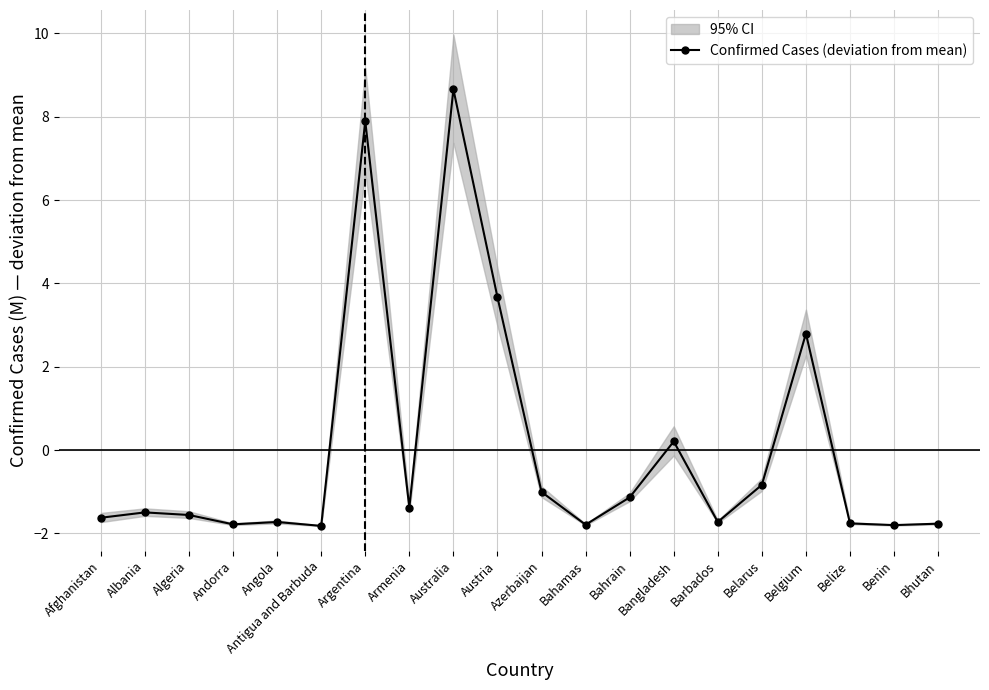

Is it true that the value at Bangladesh is 0.1?

False